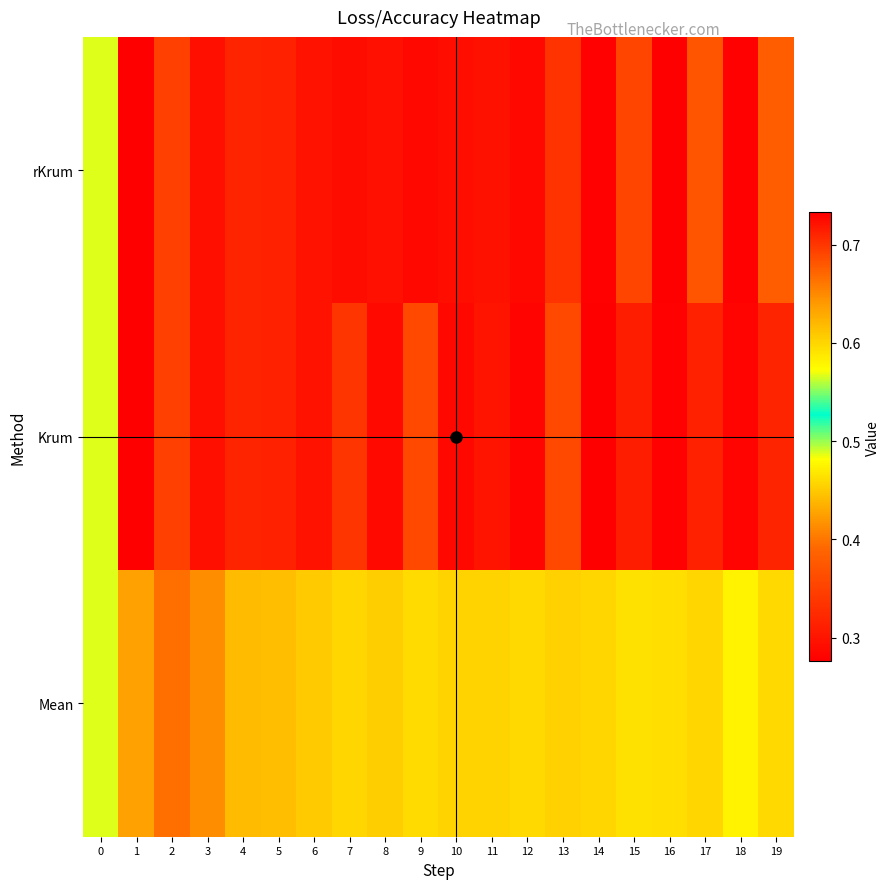

What is the difference between the highest and lowest values at 2?

0.3